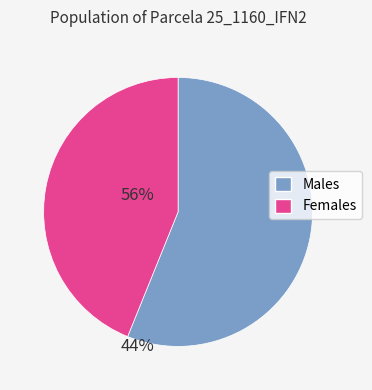

Count the number of slices in the pie.

2